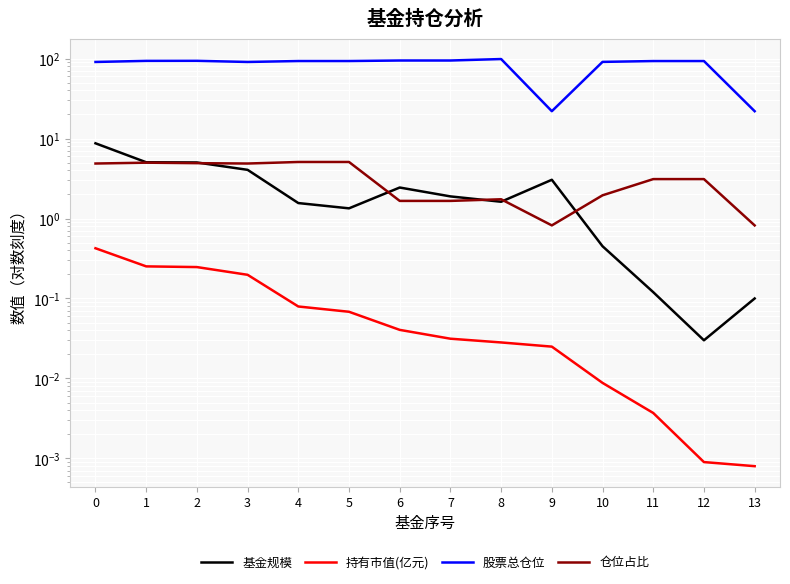

Is this an area chart (filled region under the line)?

No